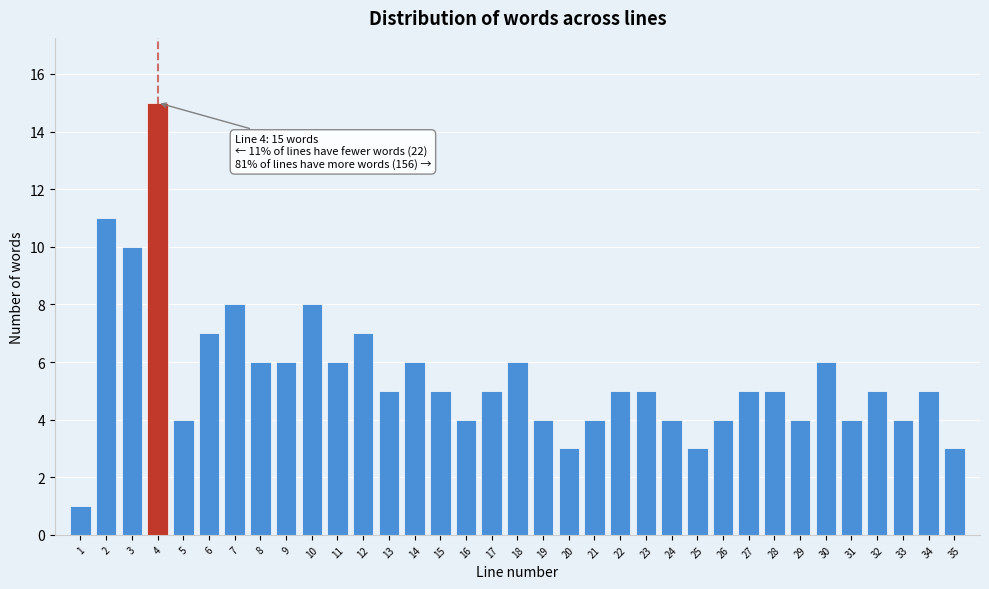

Which range on the x-axis has the tallest bar?

3.5 to 4.5